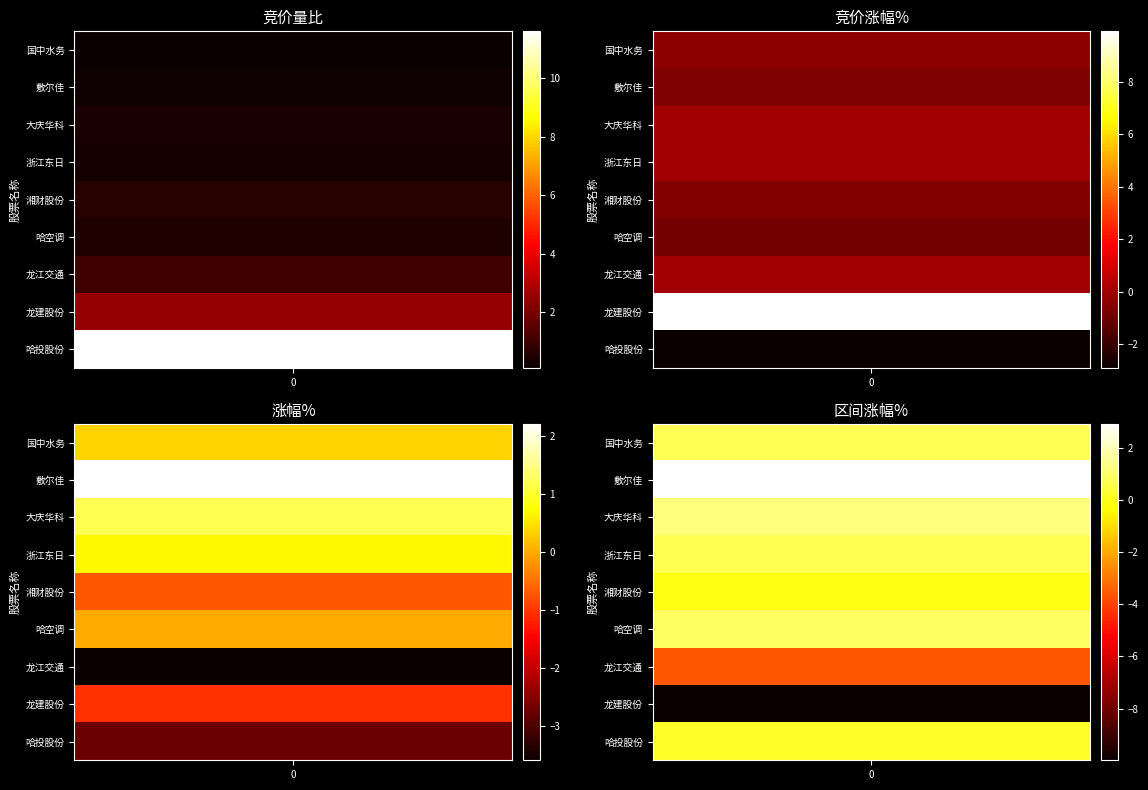

What is the smallest value displayed?

-10.0